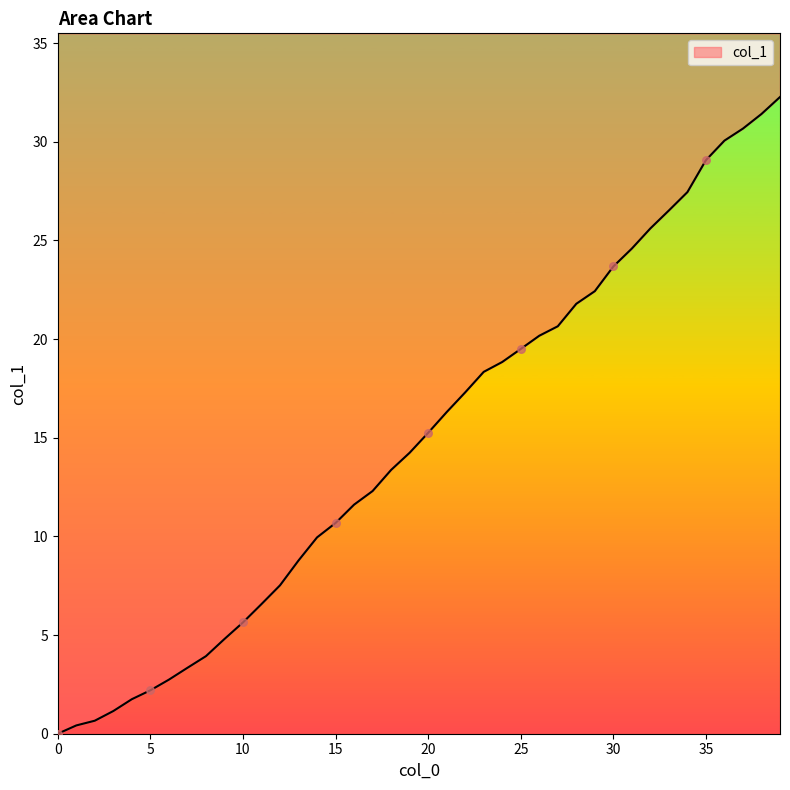

Between 14 and 0, which is larger?

14